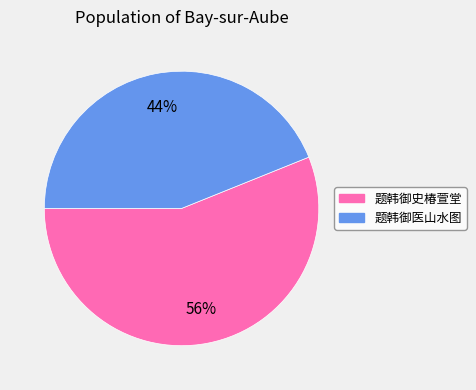

What is the largest slice in the pie chart?

题韩御史椿萱堂